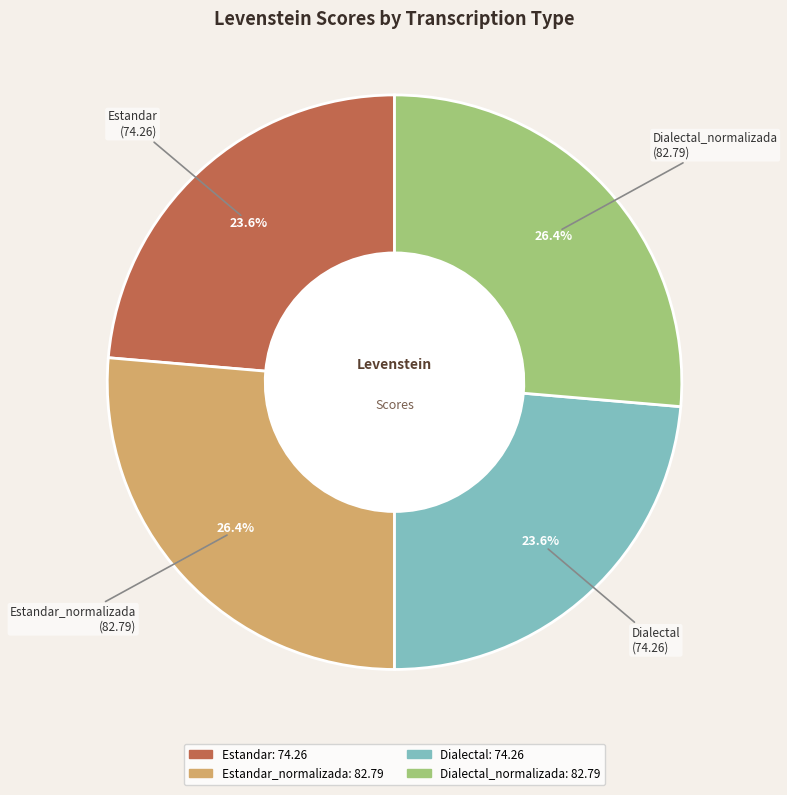

Does any single category account for the majority?

No